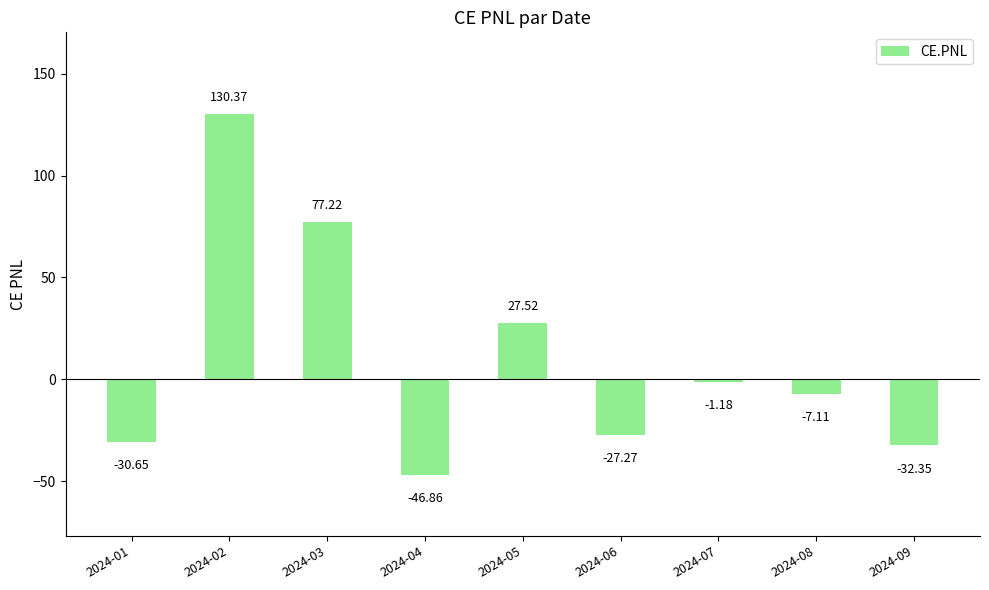

What is the sum of the values at 2024-08 and 2024-01?

-37.8